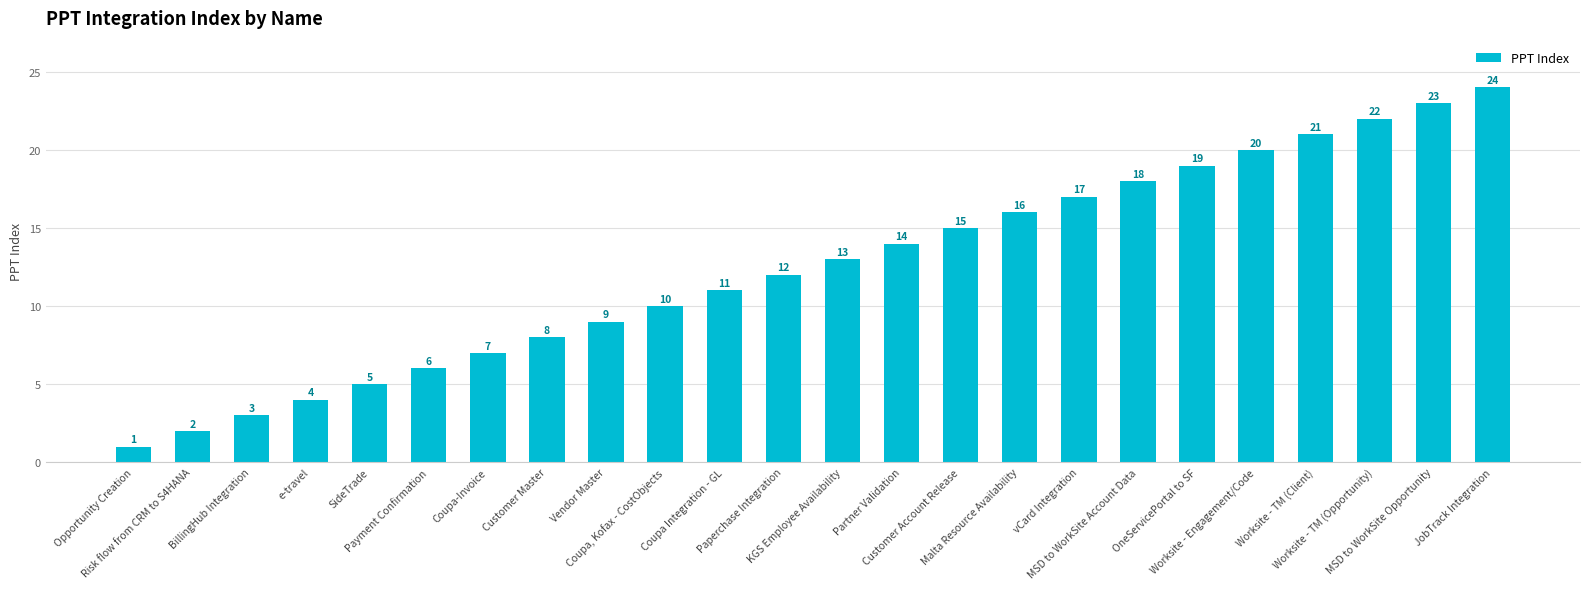

What is the minimum value shown in the chart?

1